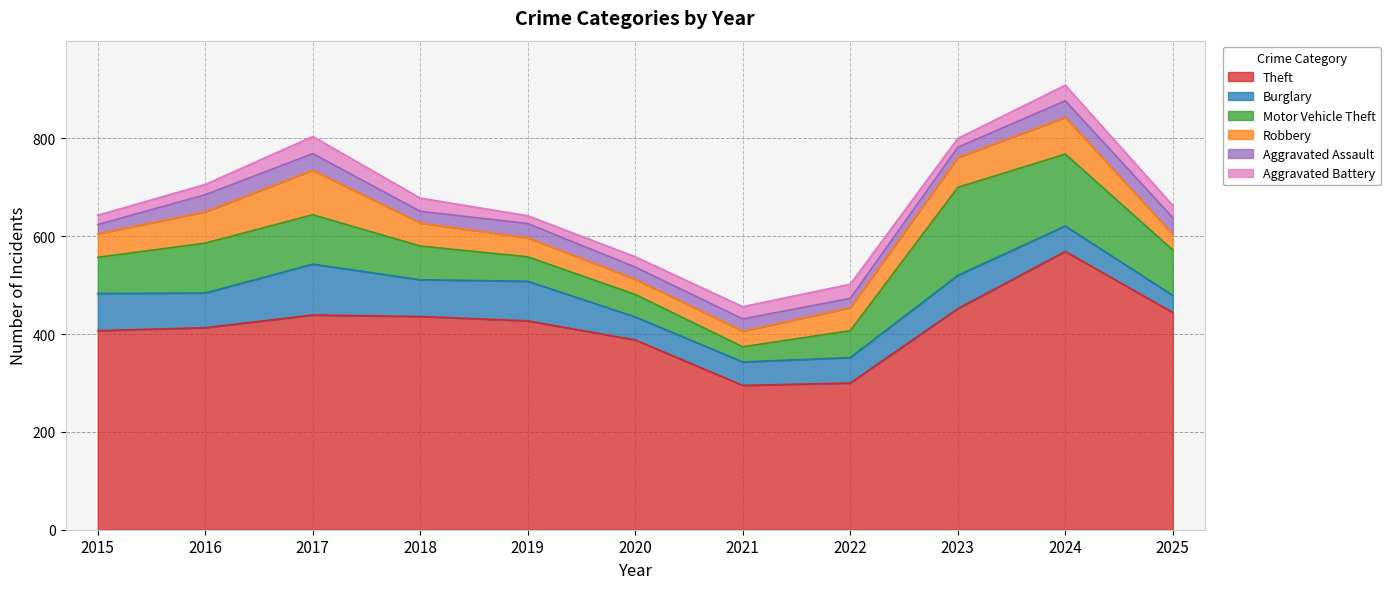

Is it true that Burglary equals 22 at 2021?

False